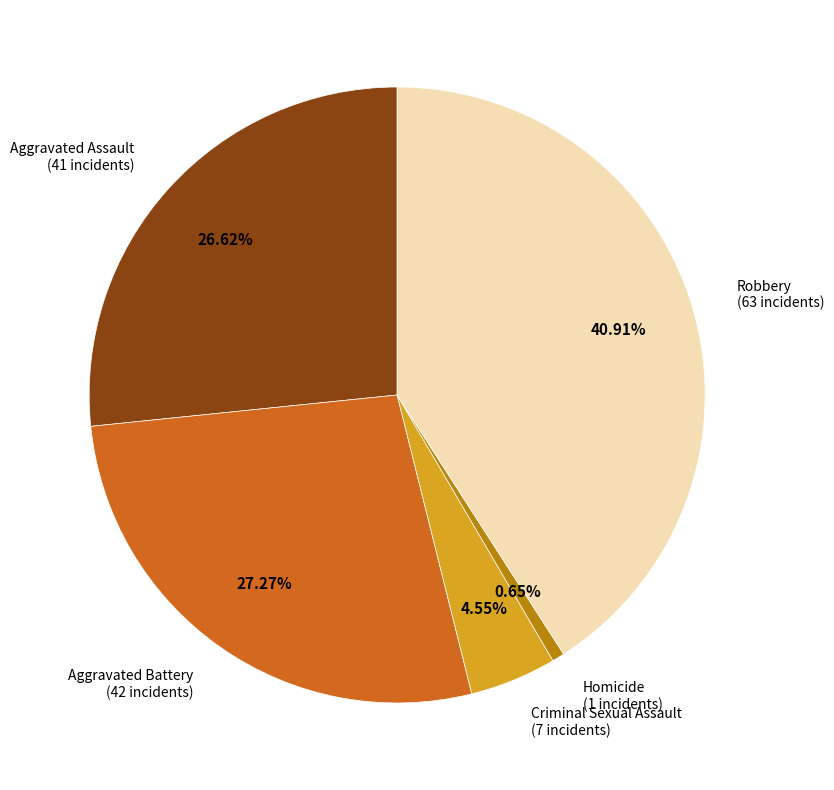

Does any single category account for the majority?

No